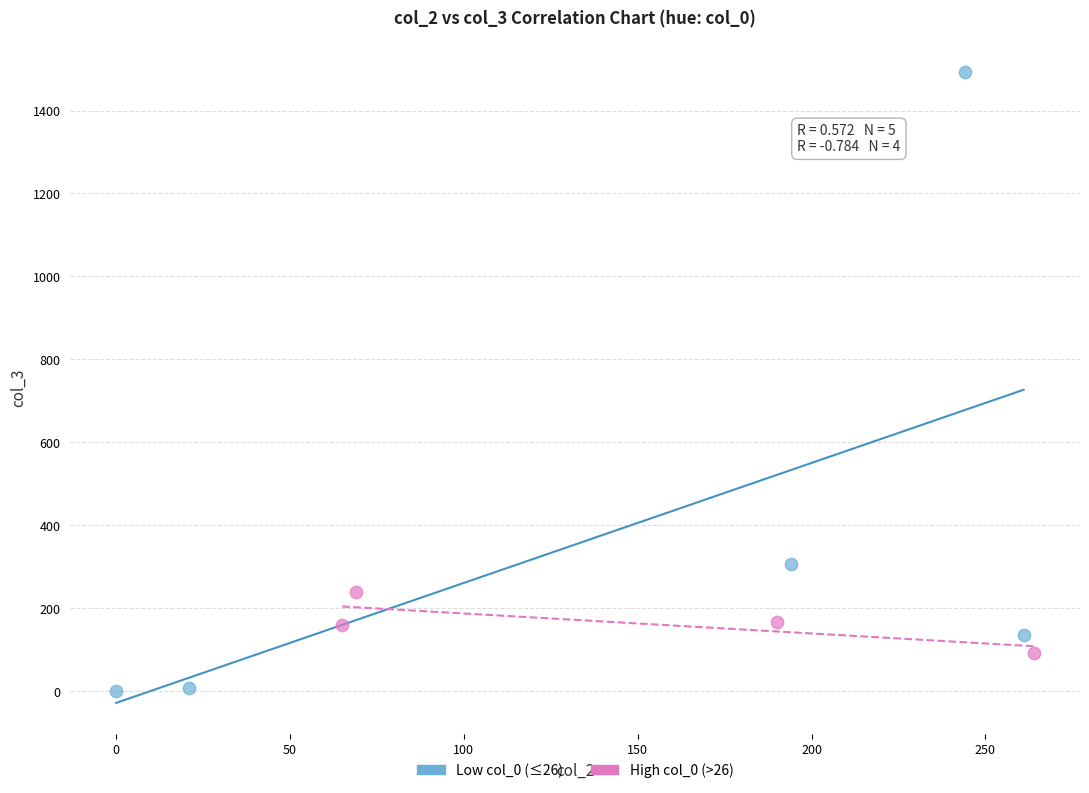

Which series contains the lowest Y value?

Low col_0 (≤26)